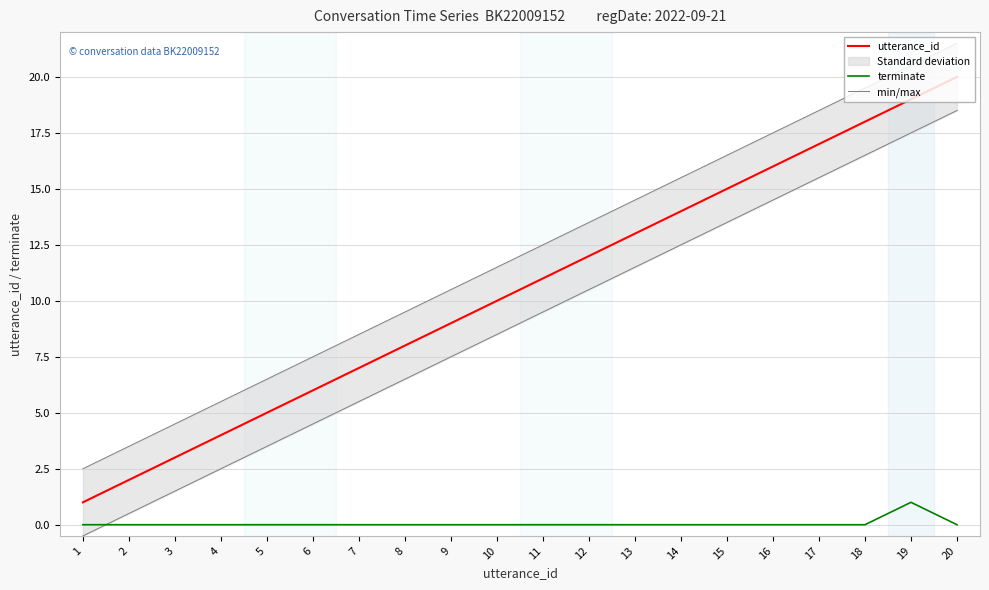

What is the value of the utterance_id point at the 10th from the left?

10.0